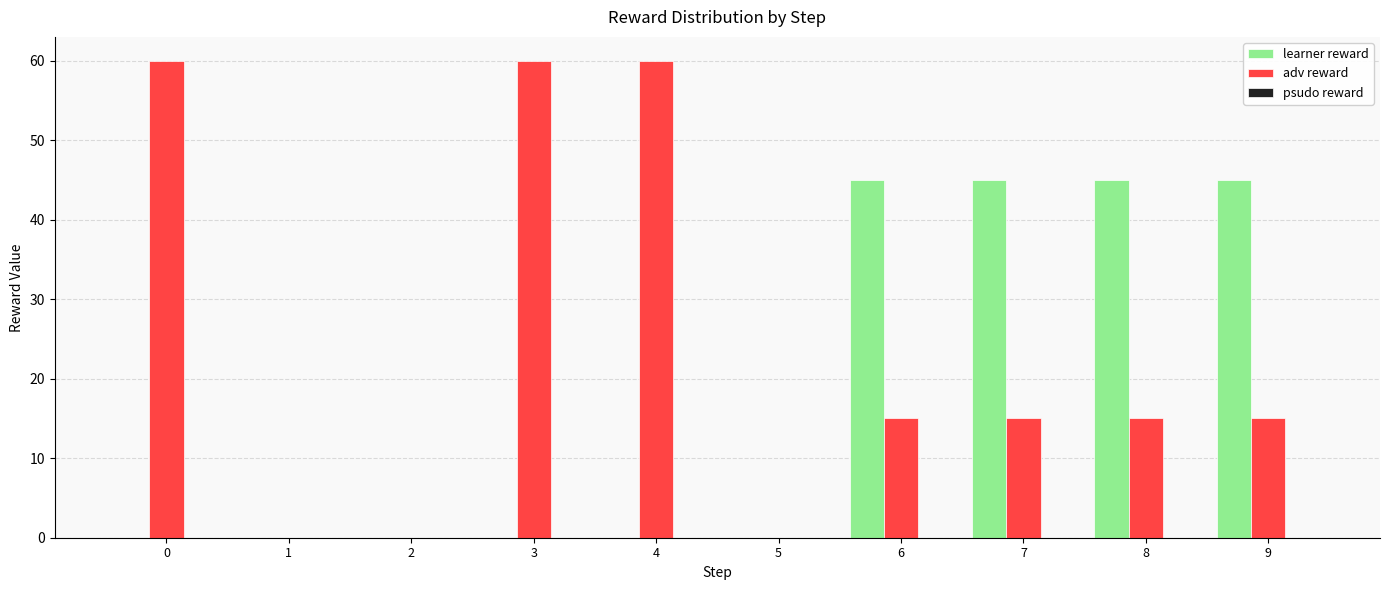

What is the sum of all adv reward values?

240